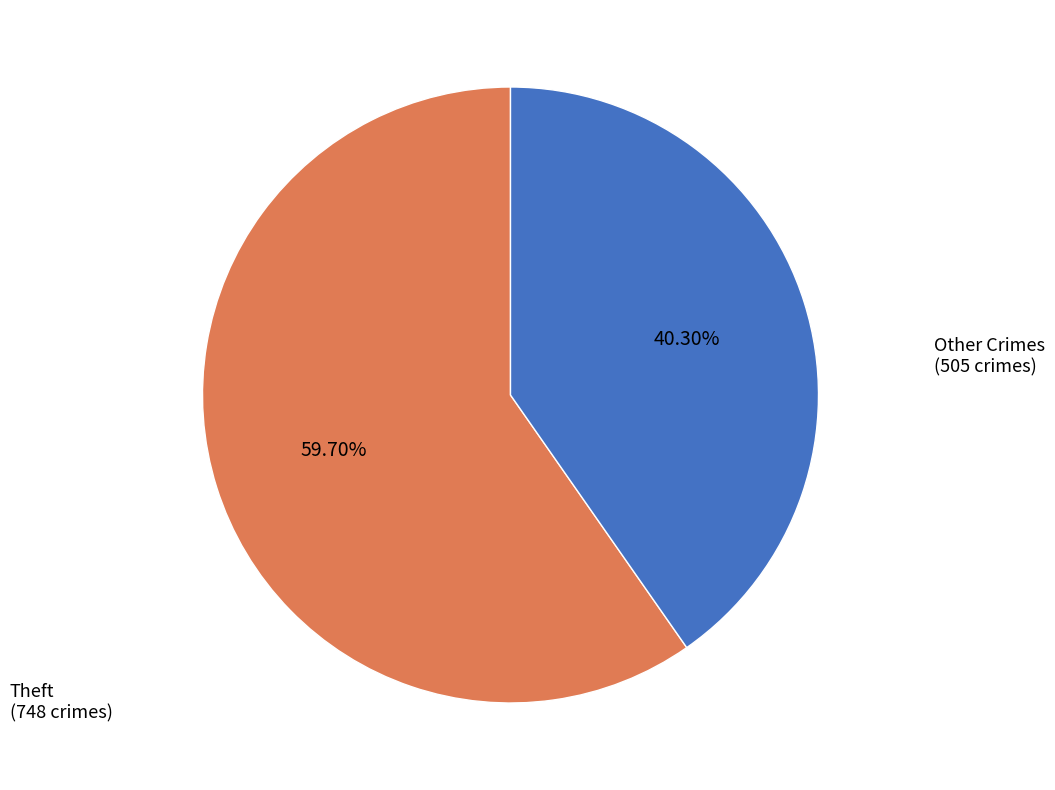

Is there a majority slice in this chart?

Yes